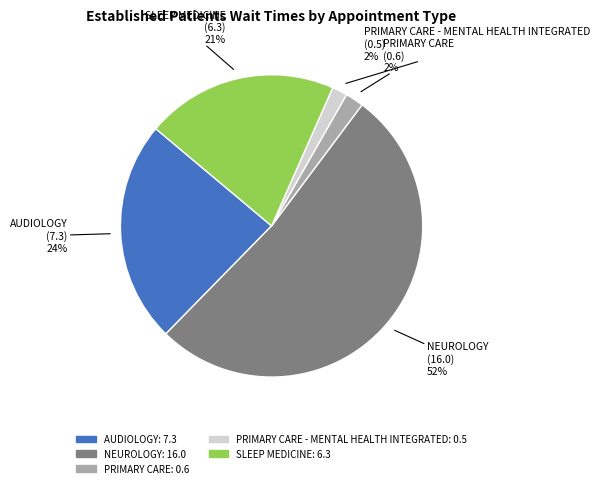

Does any single category account for the majority?

Yes